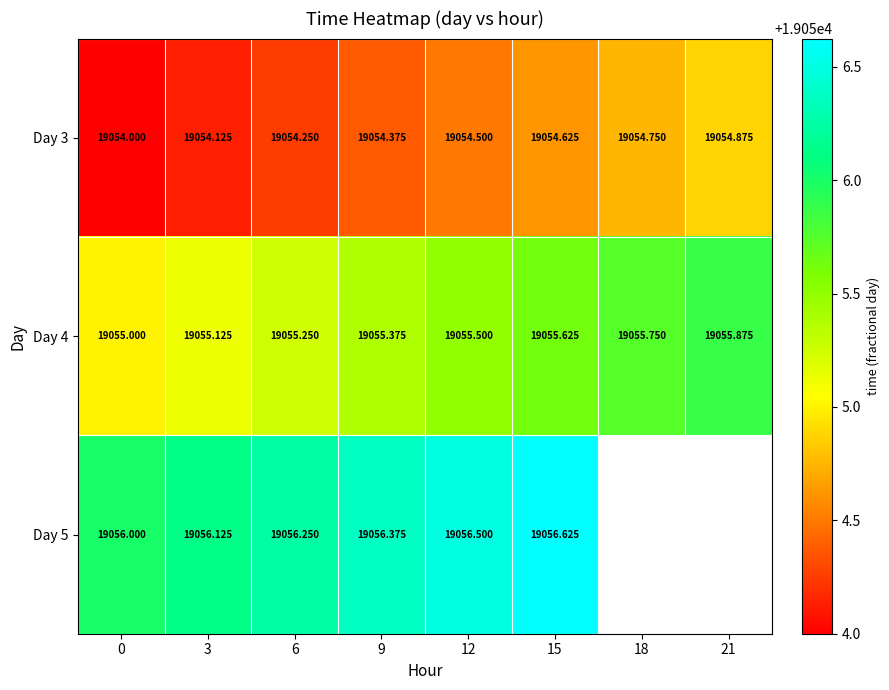

What is the difference between the highest and lowest values at 9?

2.0